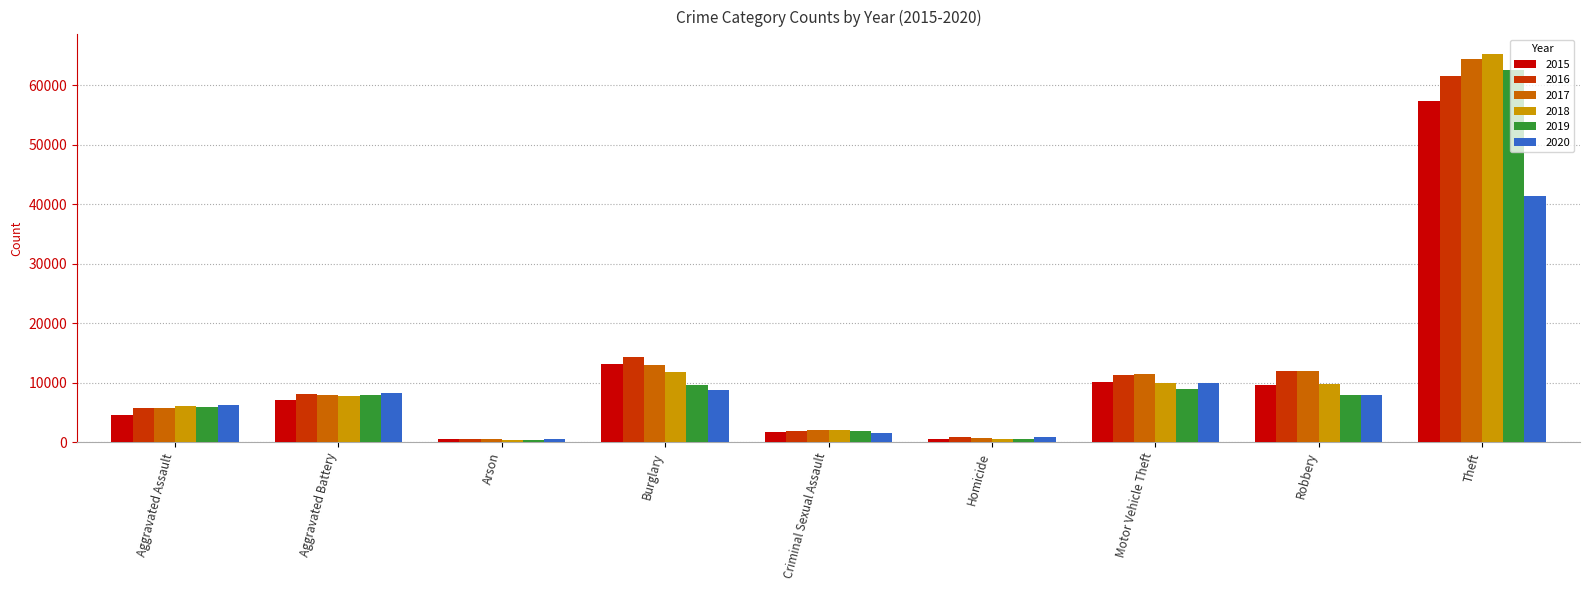

At how many categories does at least one series exceed 61557?

1